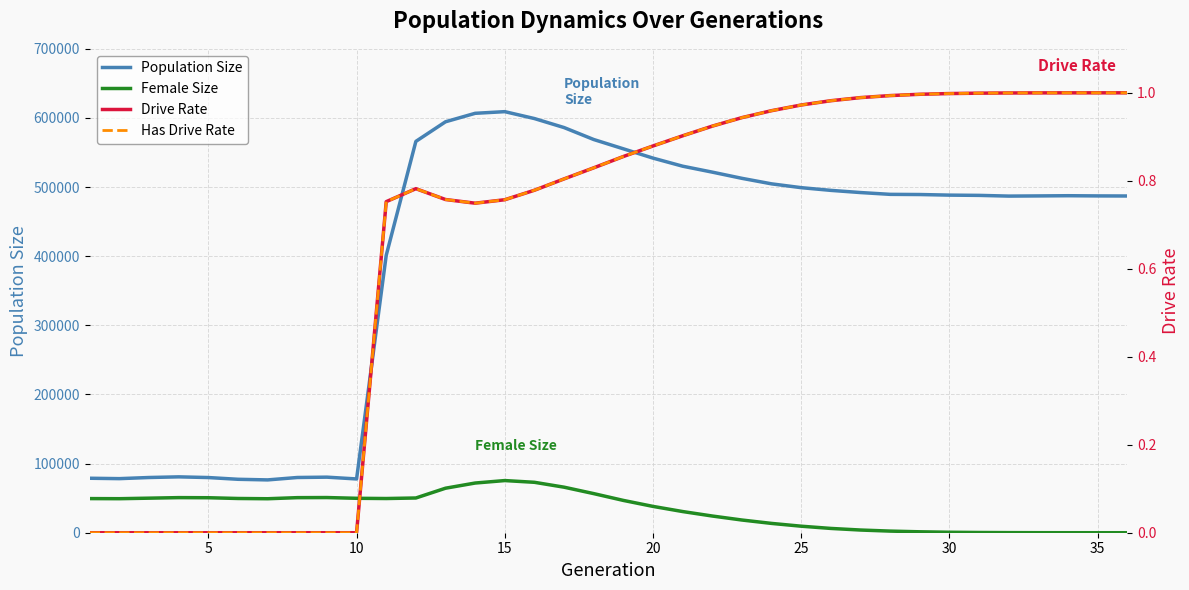

In Has Drive Rate, how many points are lower than both neighbors (excluding endpoints)?

1